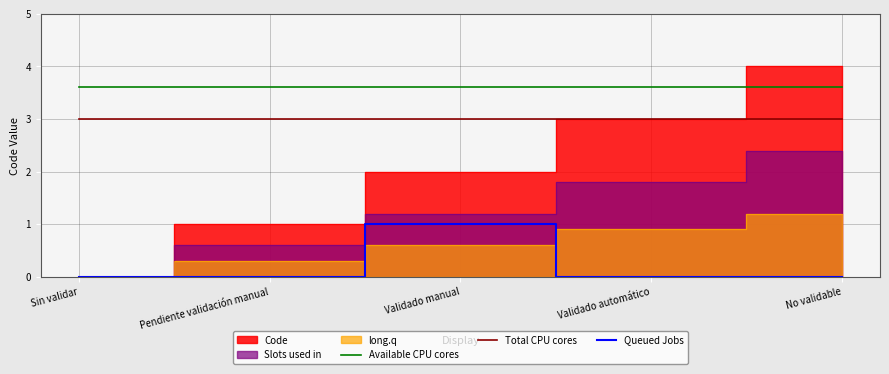

True or false: Queued Jobs and Total CPU cores cross at least once.

False